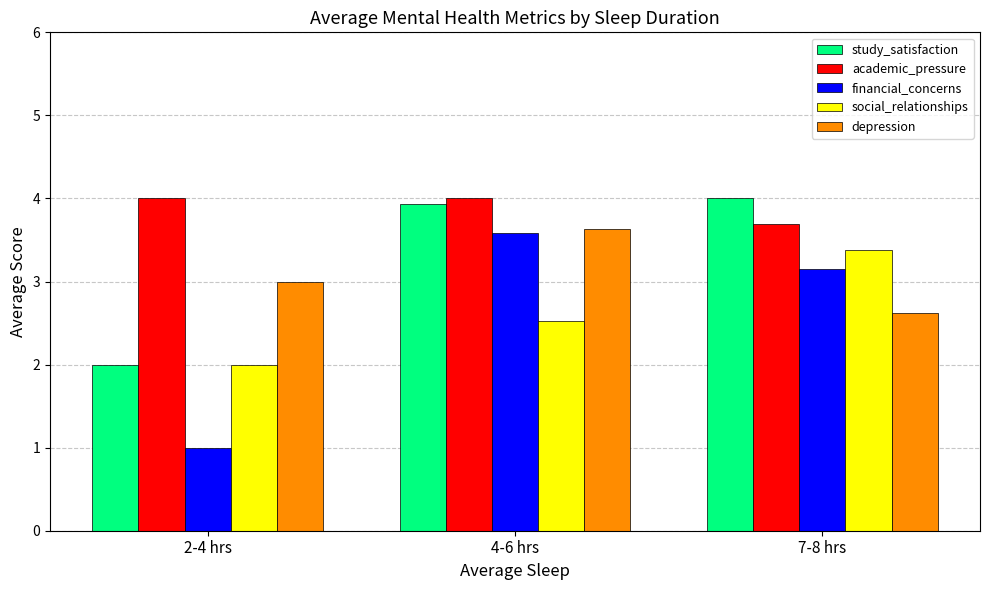

What is the value of the academic_pressure bar at the 1st from the left?

4.0